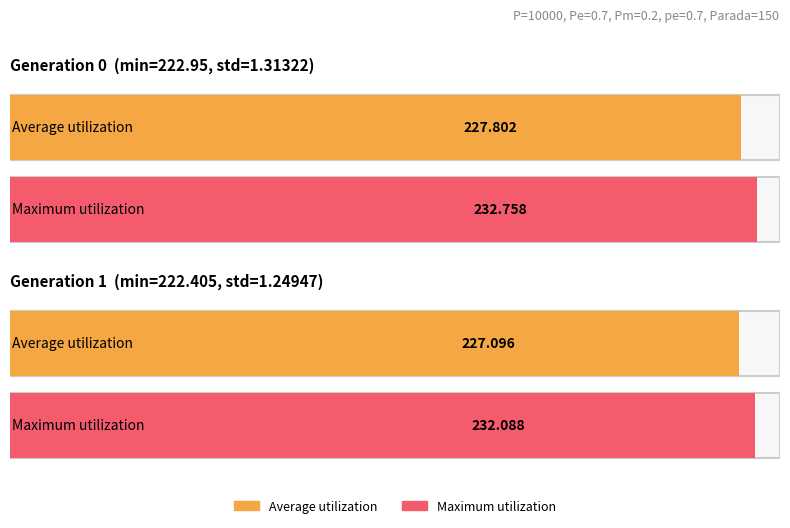

What is the sum of all std values?

2.6